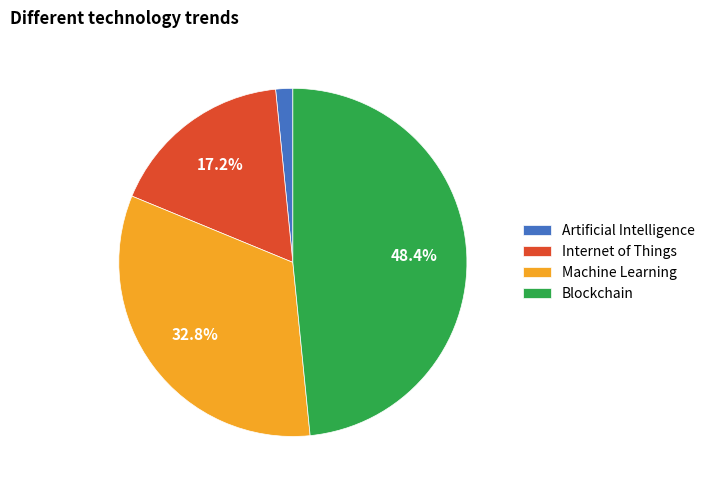

To the nearest percent, what is the difference between the largest and smallest slice percentages?

47%